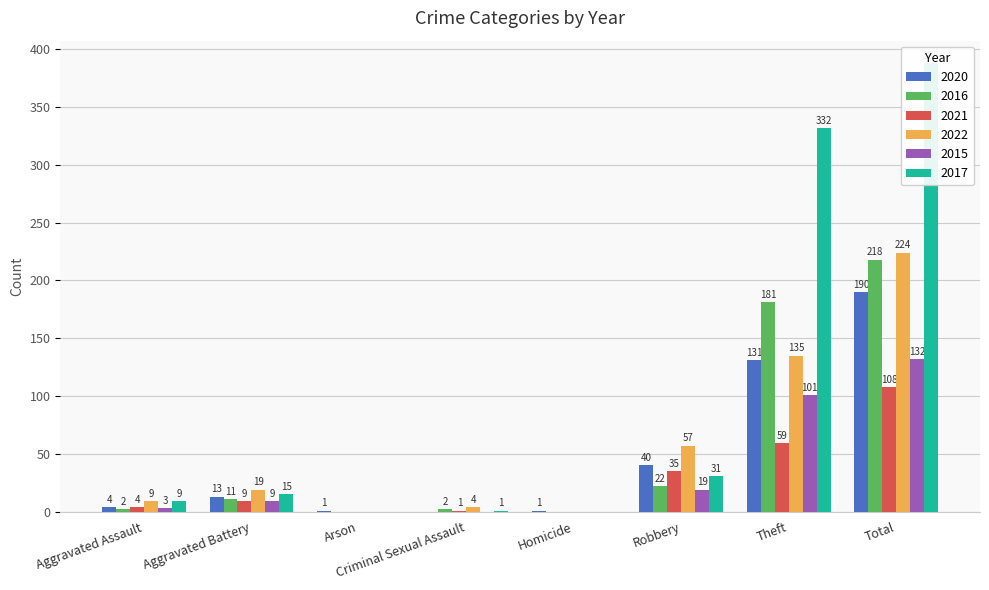

What is the label of the 4th bar from the right?

Homicide